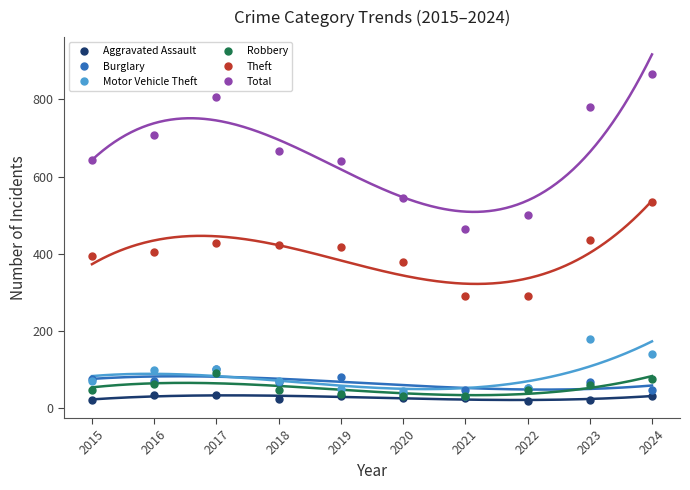

How many data points in Burglary are less than 67?

5